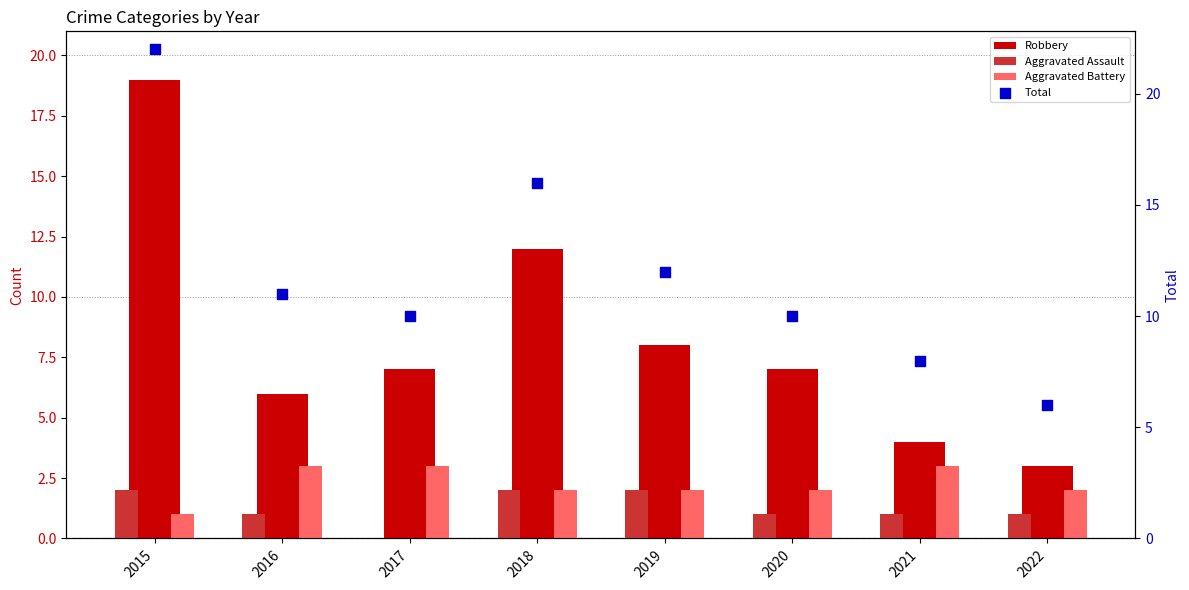

Is the value of Total at 2017 greater than the value of Aggravated Battery at 2016?

Yes